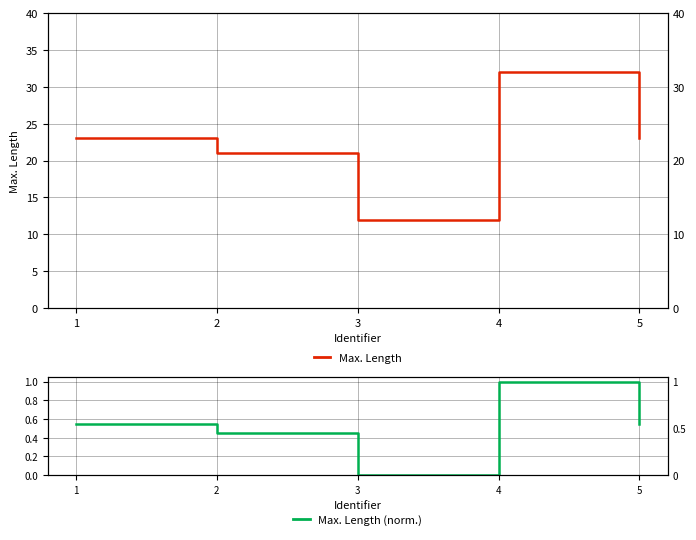

True or false: Max. Length (norm.) and Max. Length cross at least once.

False